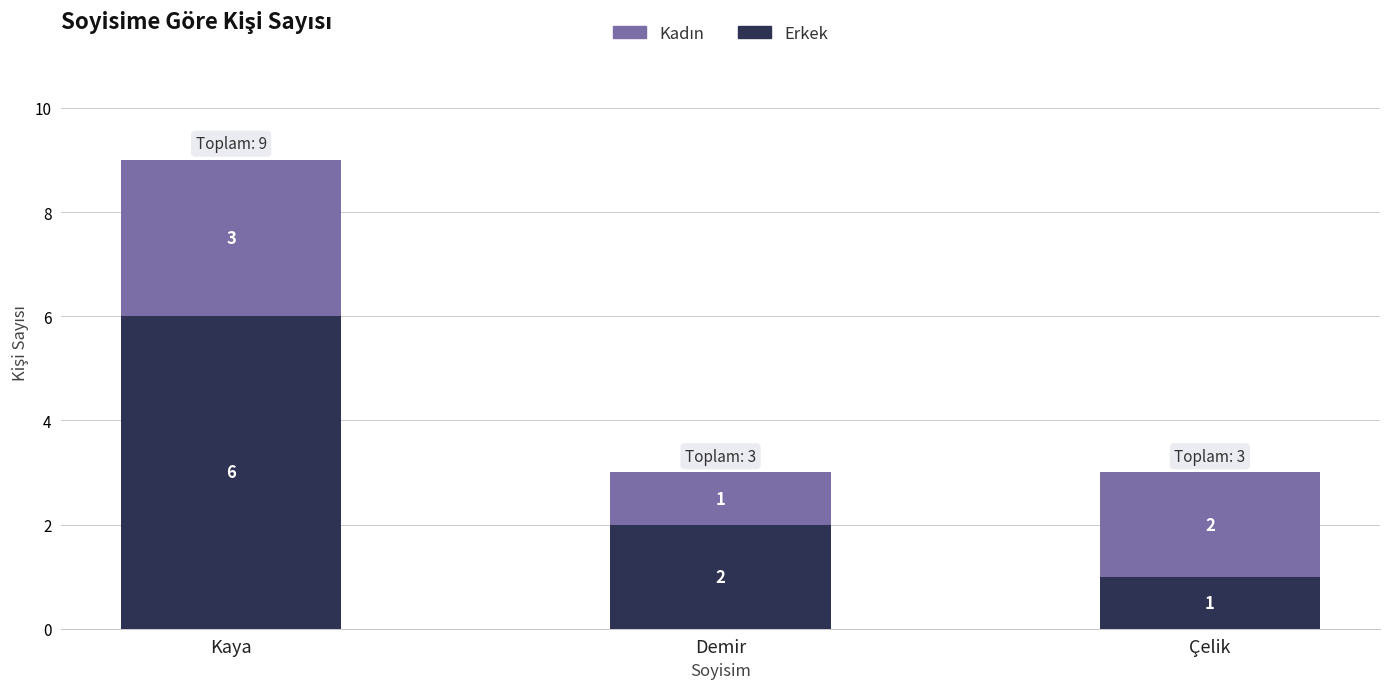

List the labels in order of Erkek value, largest first.

Kaya, Demir, Çelik